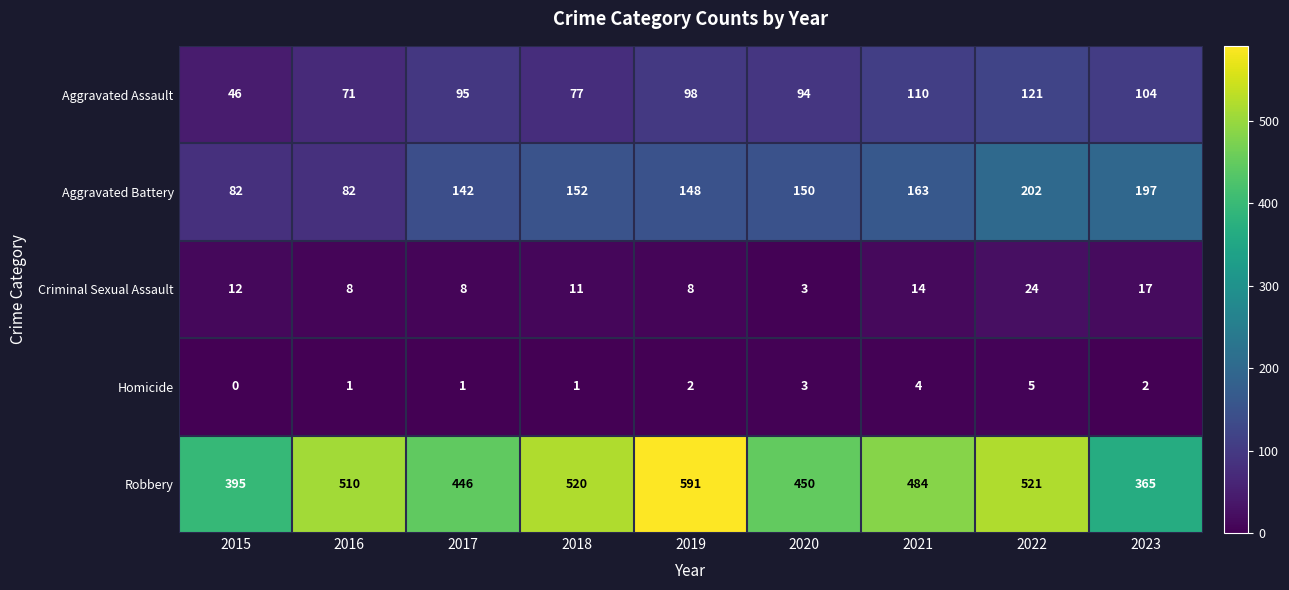

Which series has the largest total across all categories?

Robbery